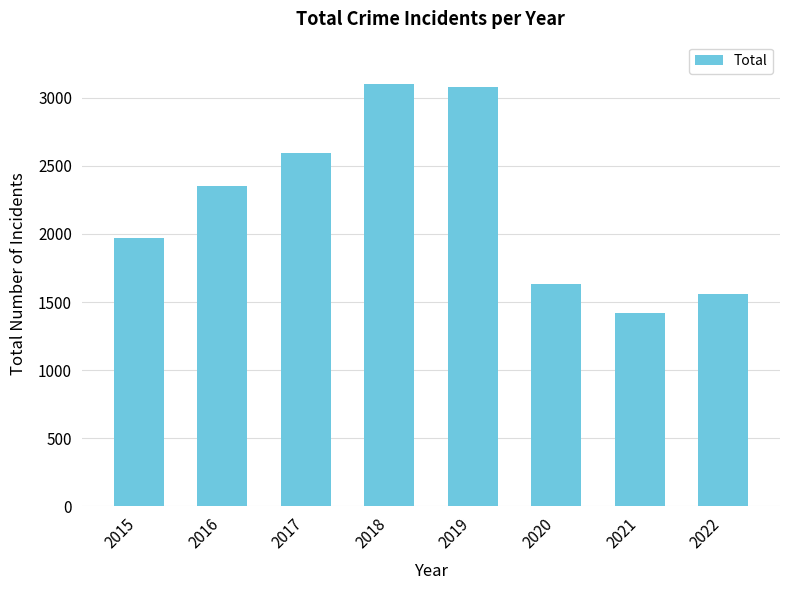

The value at 2018 is 3103. True or false?

True